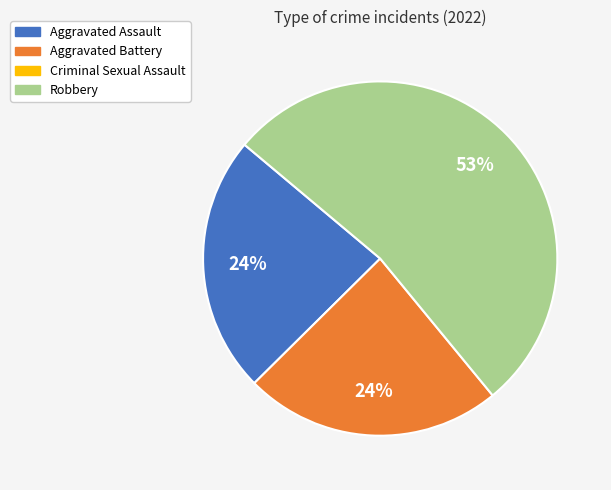

Does any single category account for the majority?

Yes